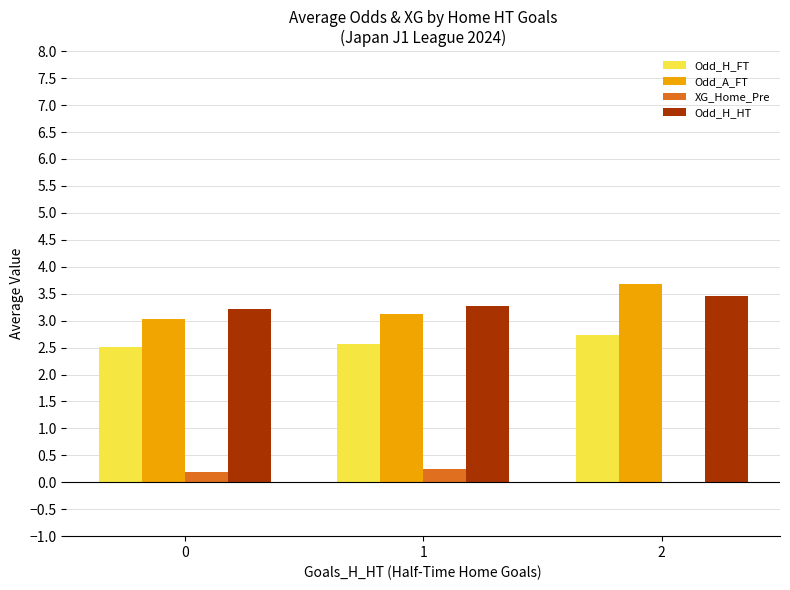

Is it true that Odd_A_FT equals 3.1 at 1?

True